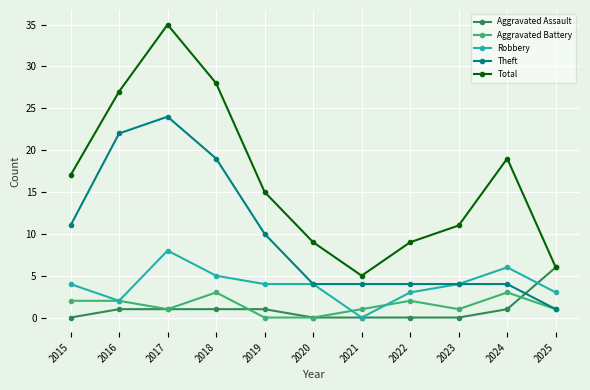

How many data points does each series have?

11